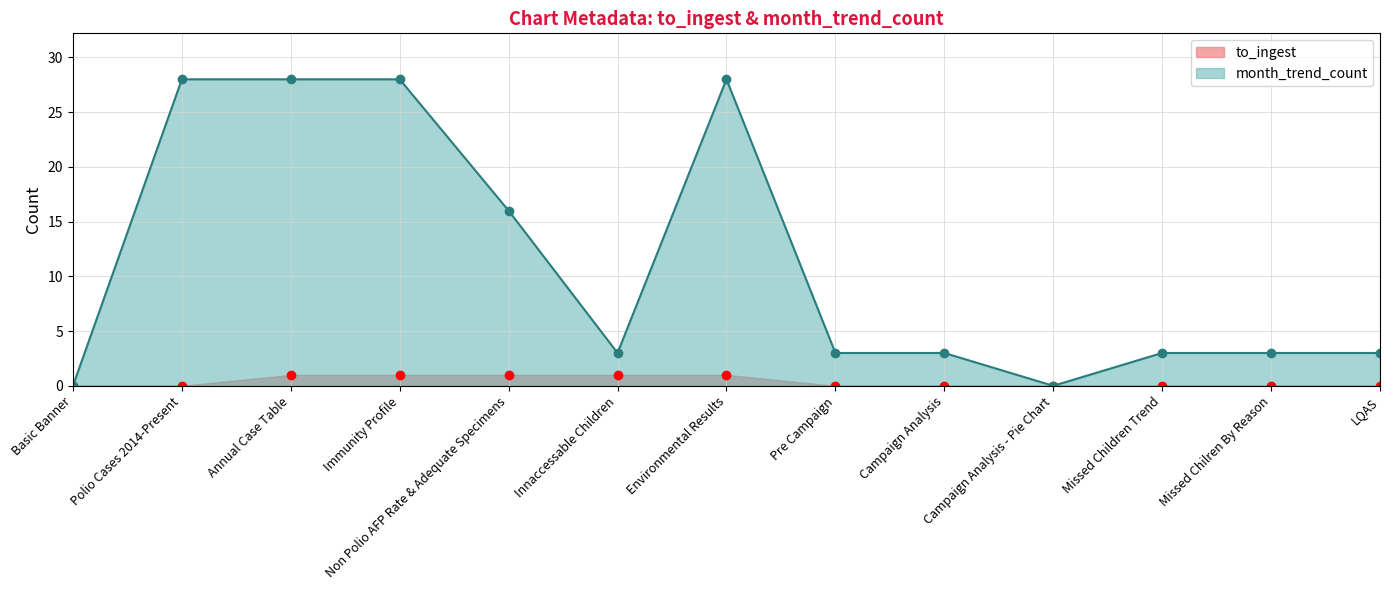

At Immunity Profile, list the series in order from smallest to largest.

to_ingest, month_trend_count